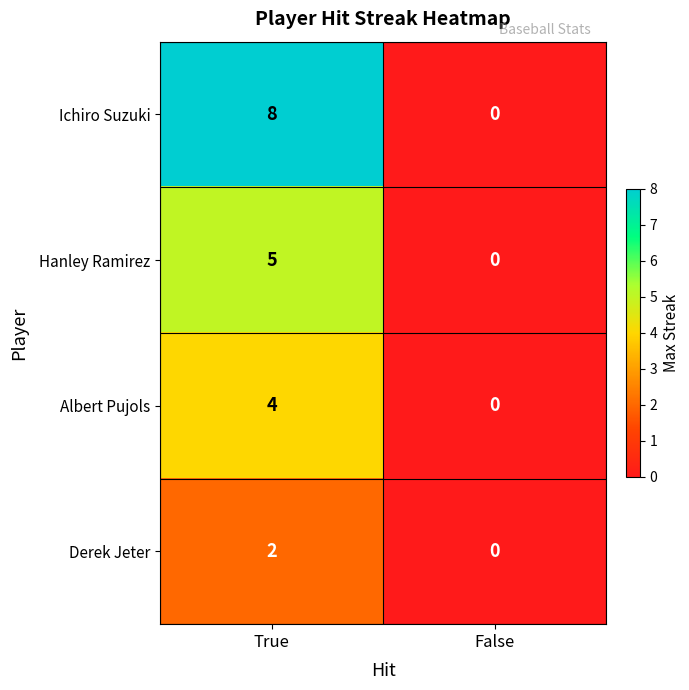

Reading left to right, list all the values displayed in this chart.

Ichiro Suzuki: True=8	False=0
Hanley Ramirez: True=5	False=0
Albert Pujols: True=4	False=0
Derek Jeter: True=2	False=0